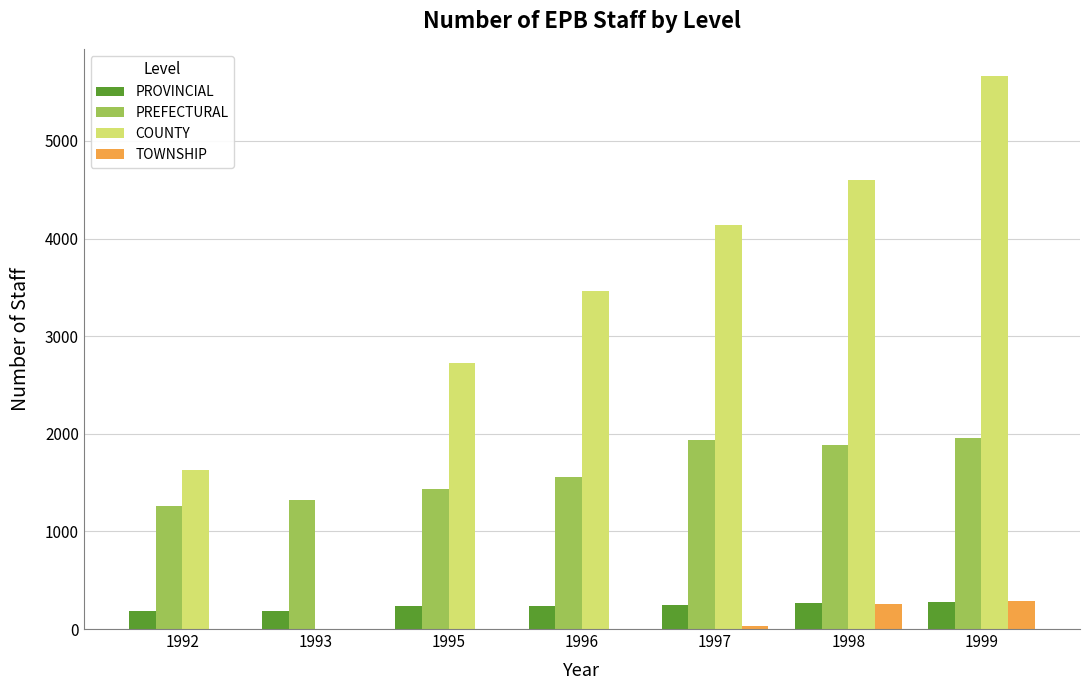

Which series has the largest total across all categories?

COUNTY